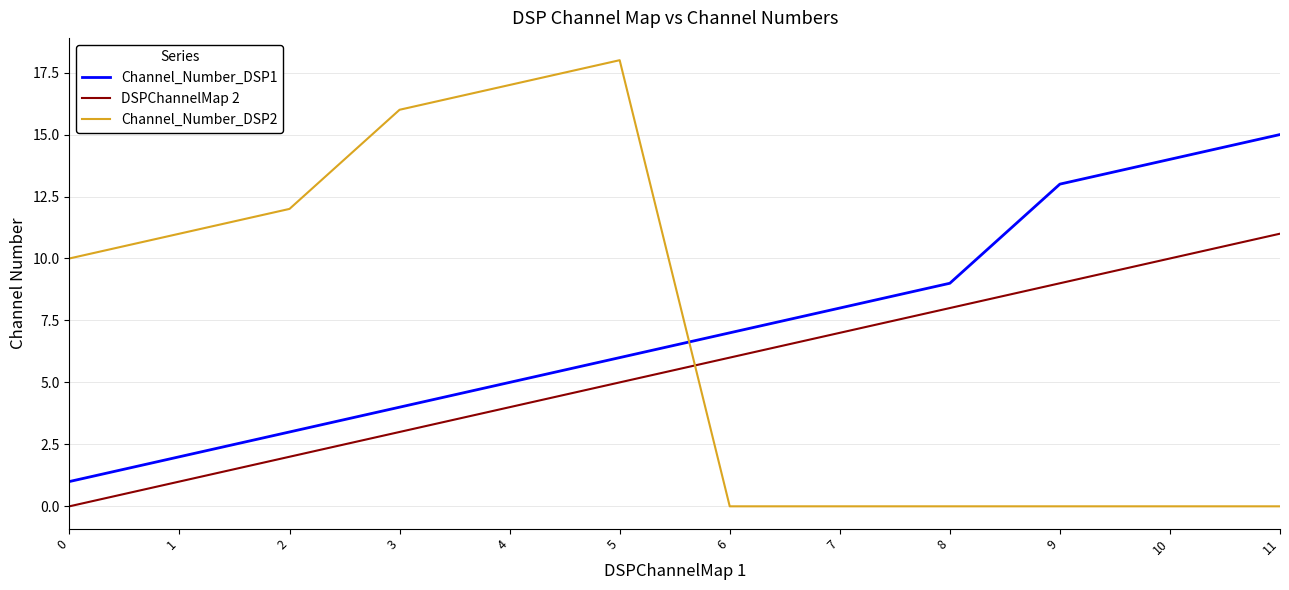

Is this an area chart (filled region under the line)?

No